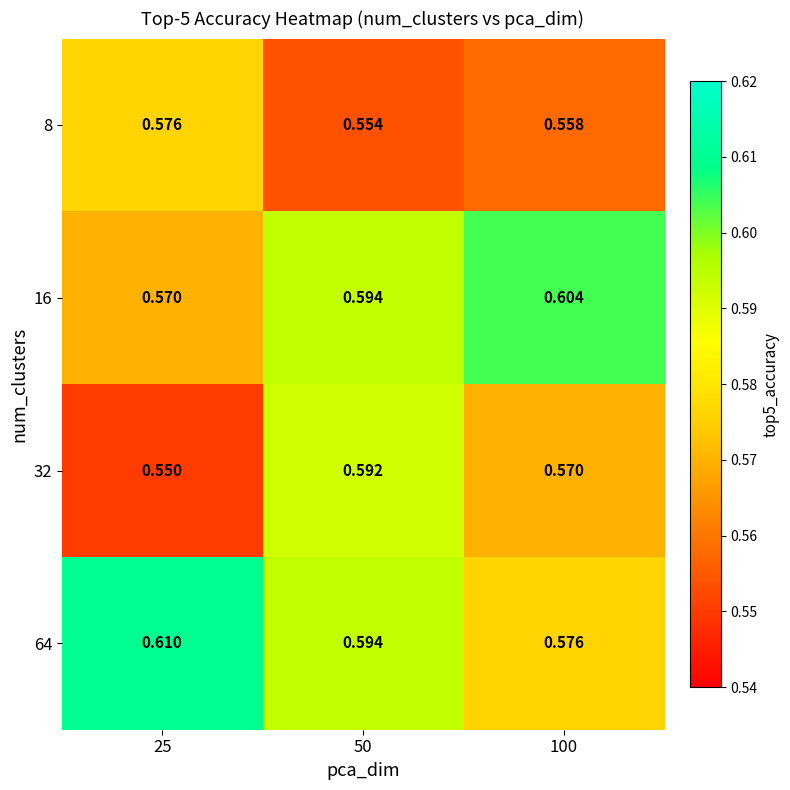

Is the value of 64 at 100 greater than the value of 16 at 25?

Yes